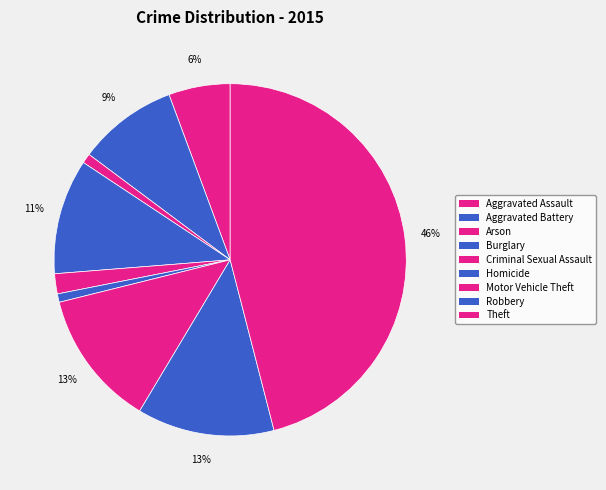

What is the smallest slice in the pie chart?

Homicide